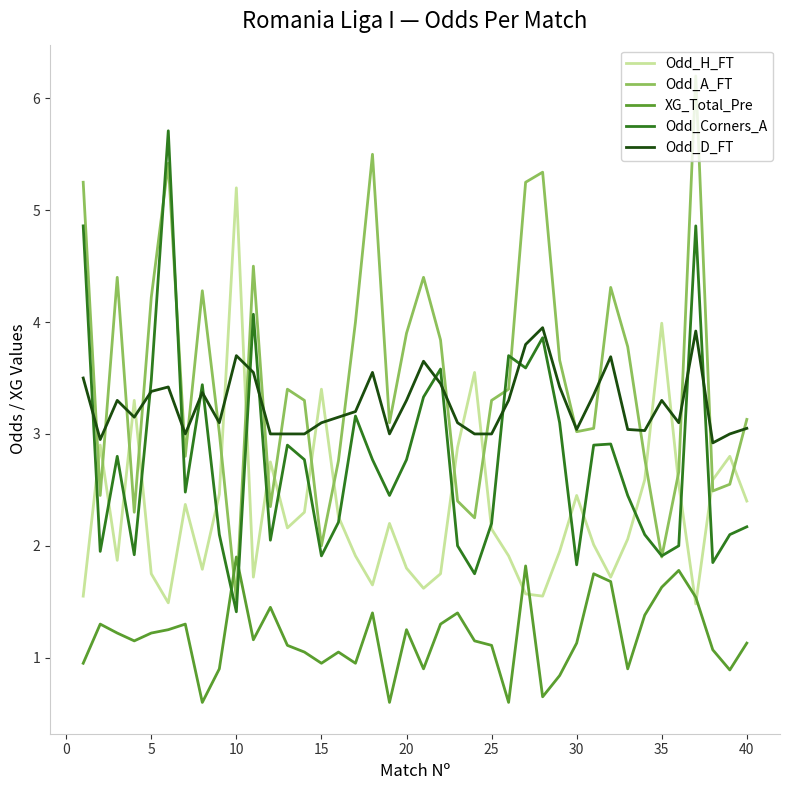

What is the minimum value shown in the chart?

0.6